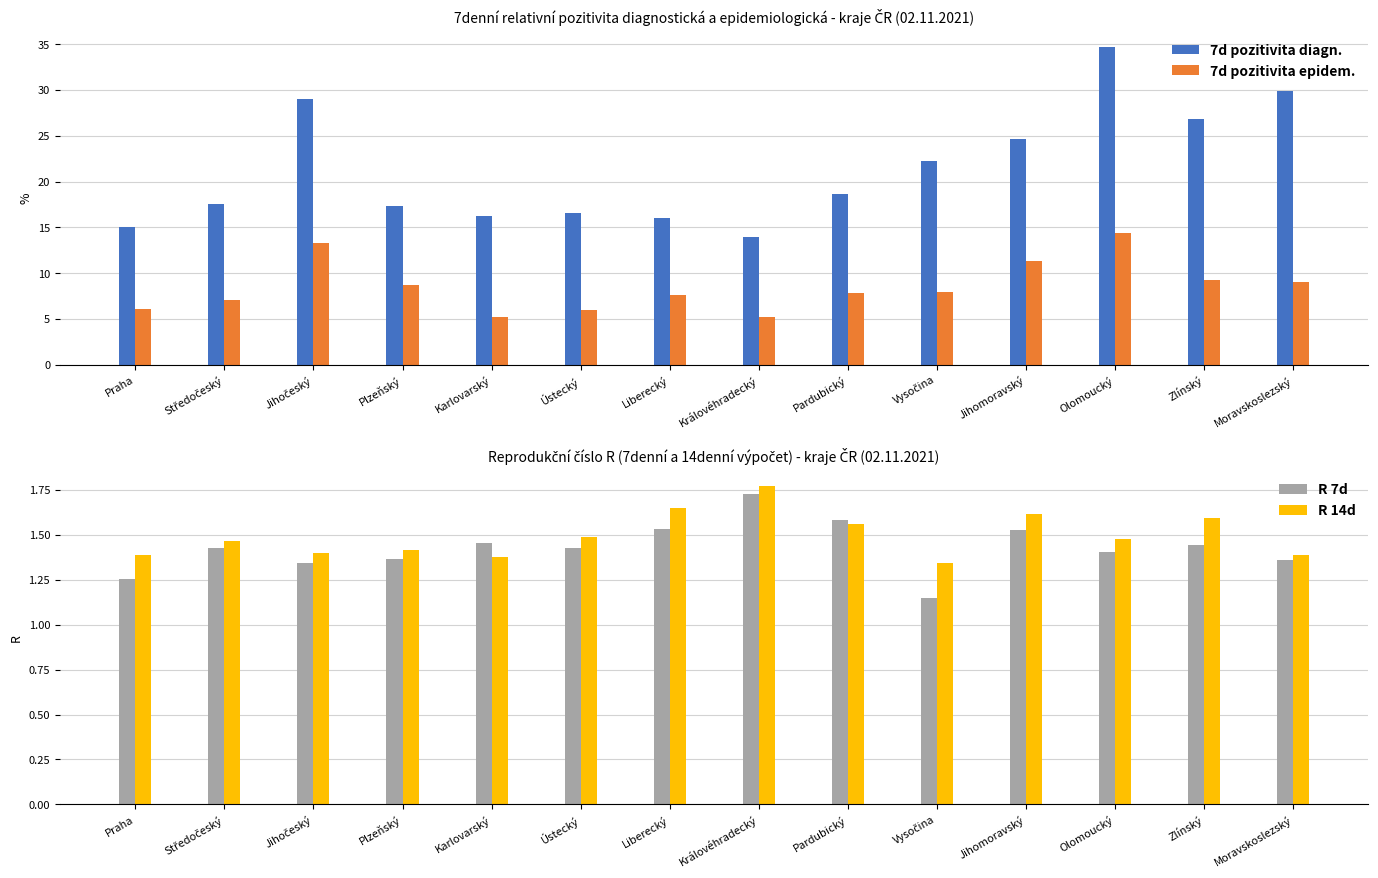

At how many categories does at least one series exceed 22?

6